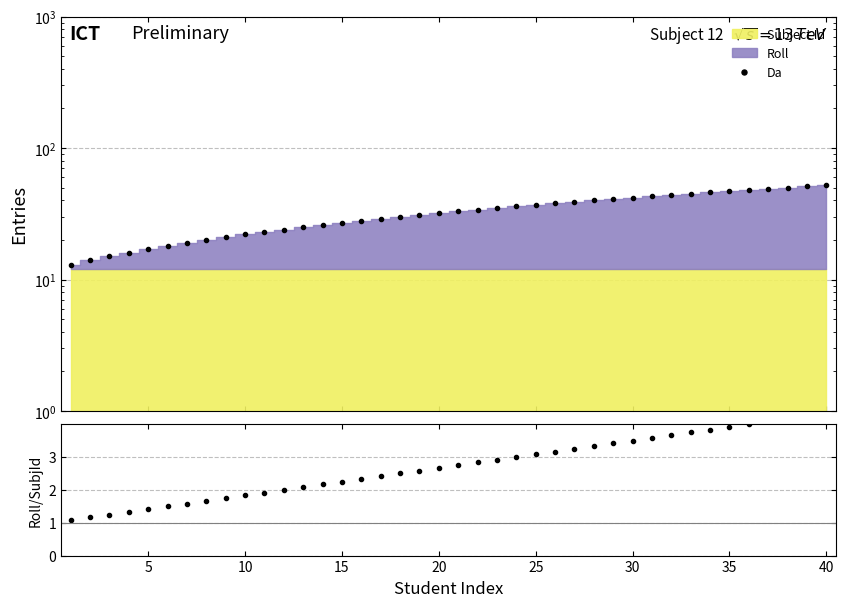

Is the value of Roll / Subject Id at 15 greater than the value of Da at 0?

No